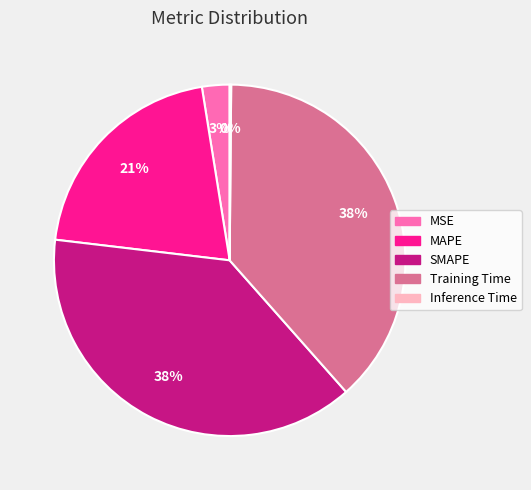

What percentage is the MAPE slice, to the nearest percent?

21%